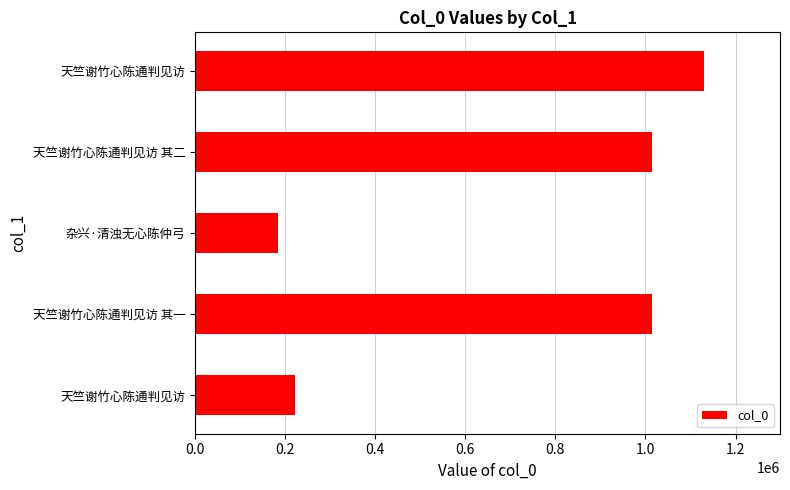

Count the number of data series in this chart.

1